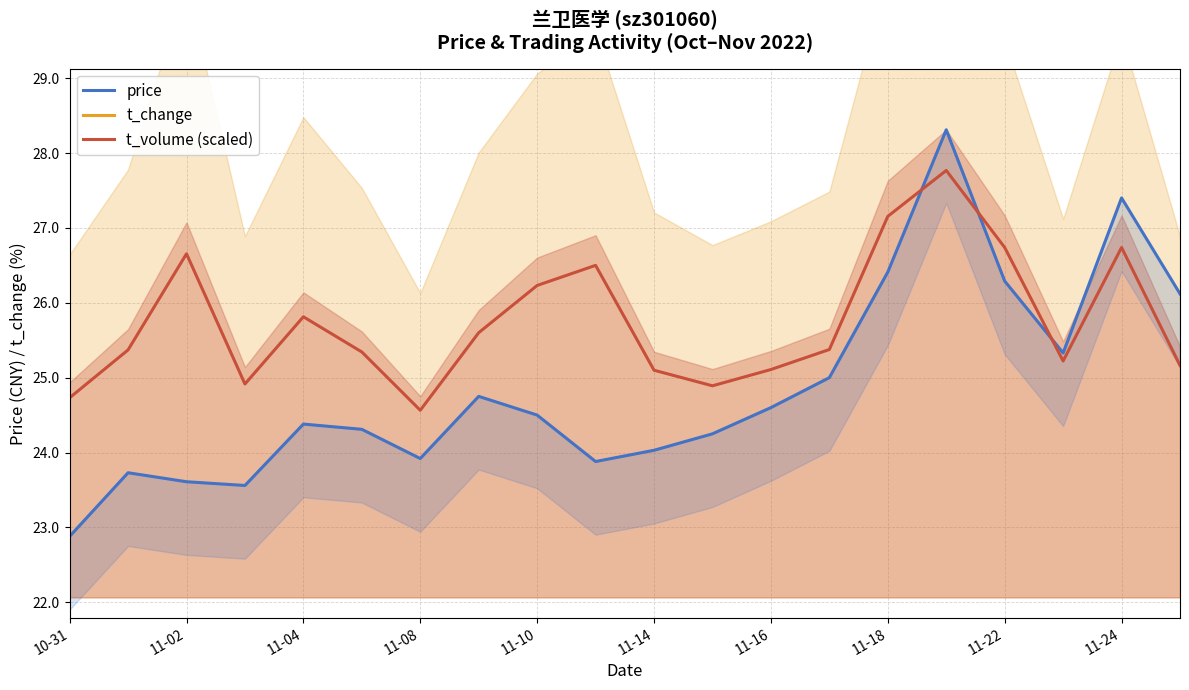

The t_volume (scaled) series shows 43.7 at 11-16. True or false?

False